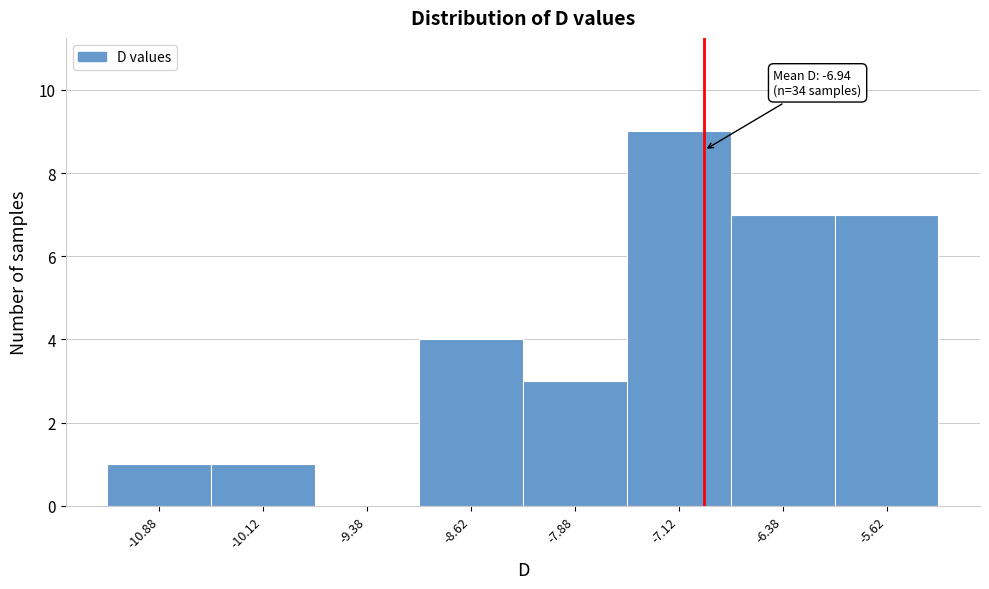

Which range on the x-axis has the tallest bar?

-7.50 to -6.75